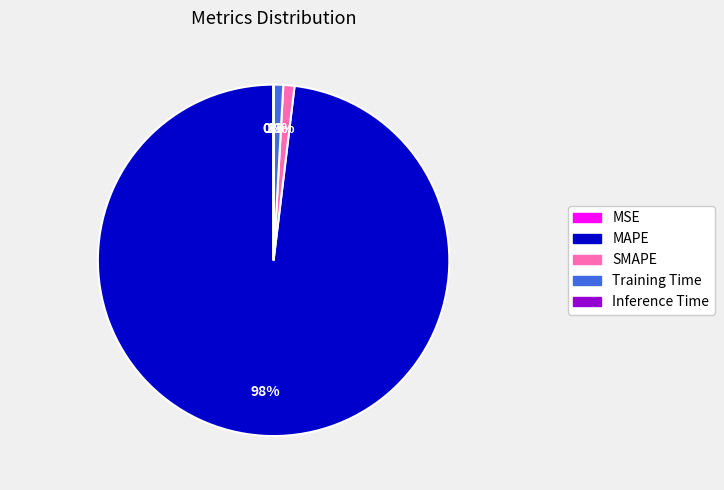

What is the majority slice?

MAPE